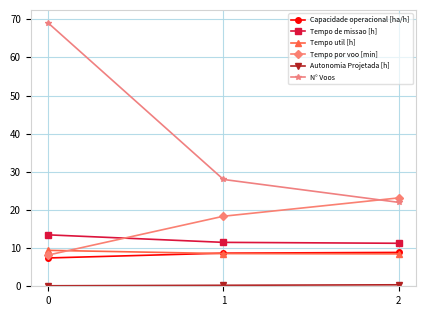

What is the smallest value displayed?

0.1